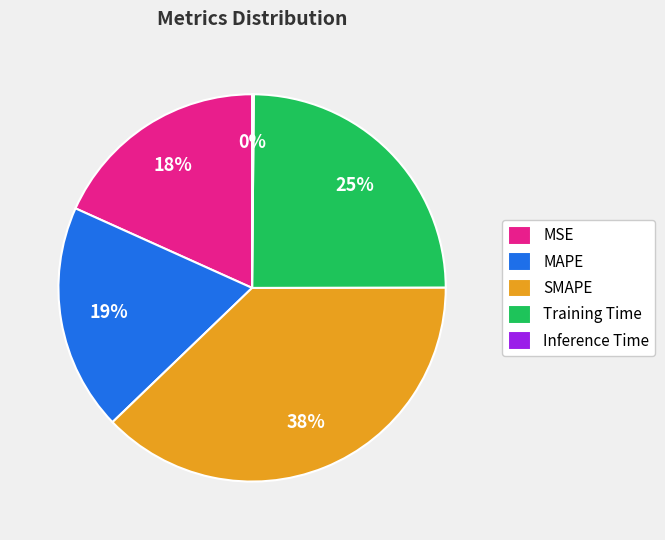

Does MAPE represent more than half of the total?

No